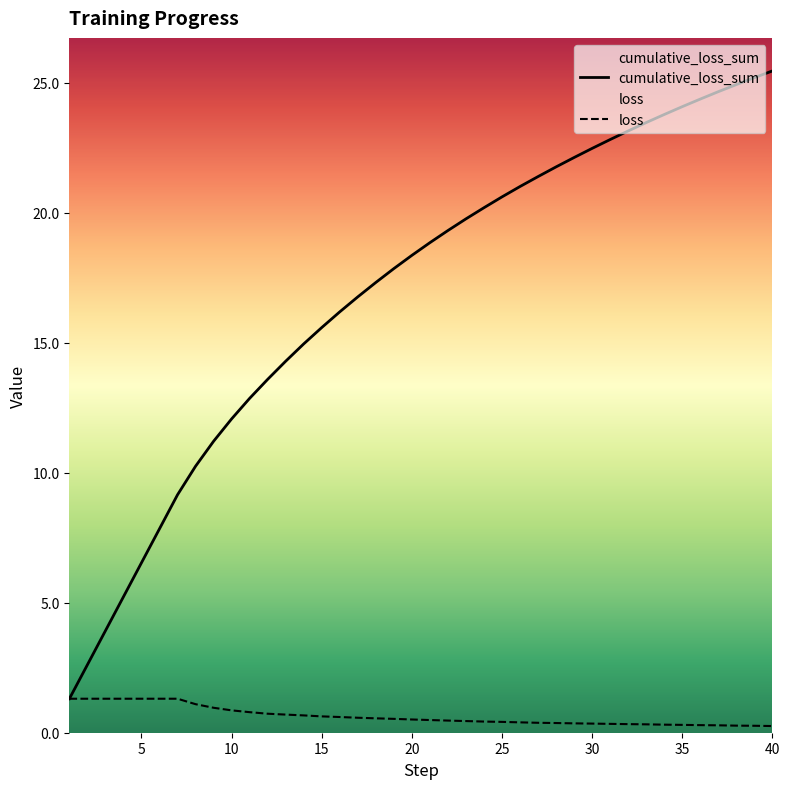

Which category has the highest value across all series?

40